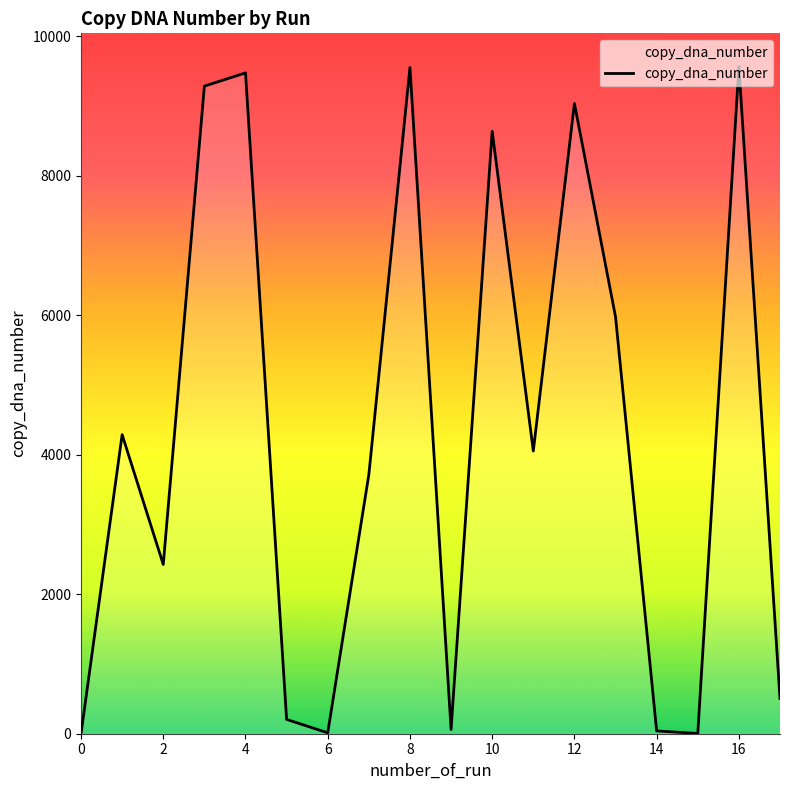

Does the chart have visible grid lines?

No